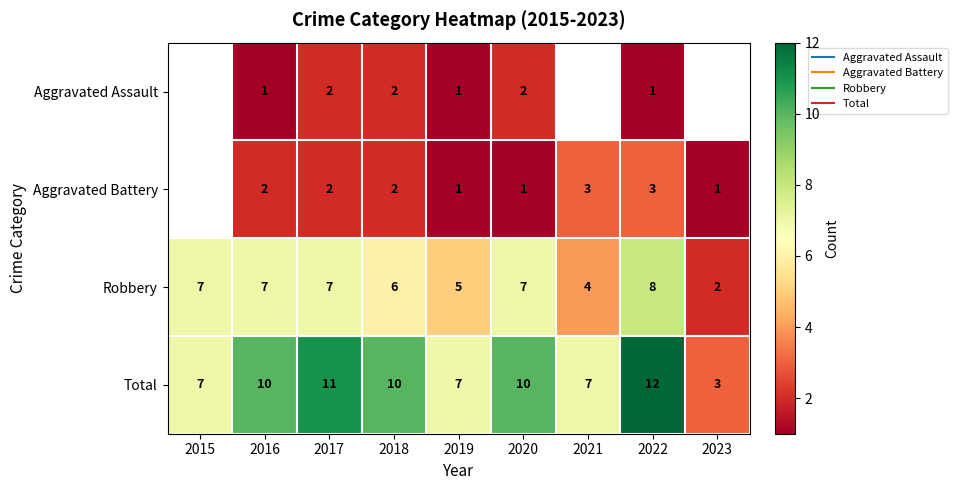

How many series are shown in this chart?

4